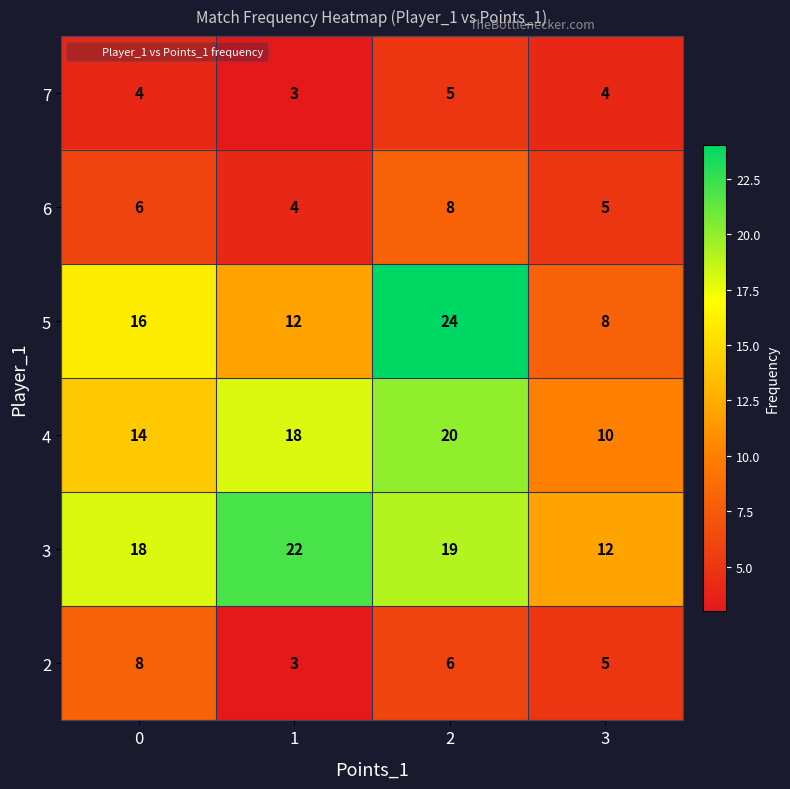

At which category does the chart reach its minimum across all series?

1